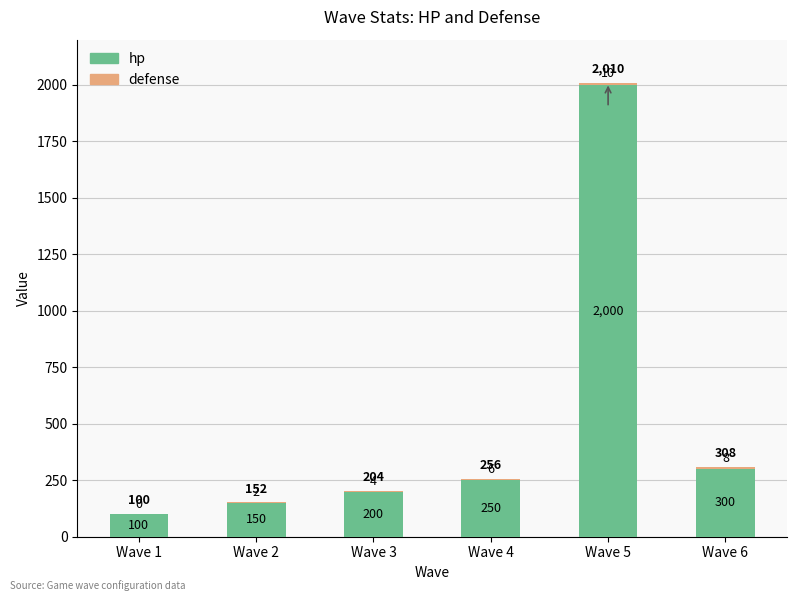

At which label does hp reach its peak?

Wave 5